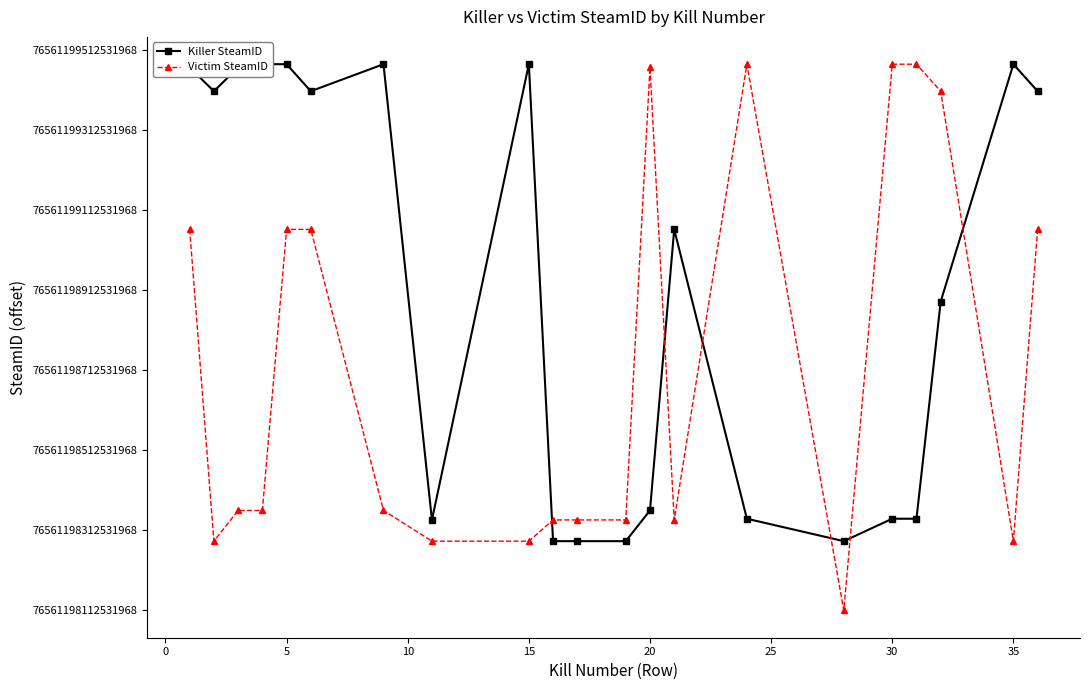

How many times do Victim SteamID and Killer SteamID cross each other?

6